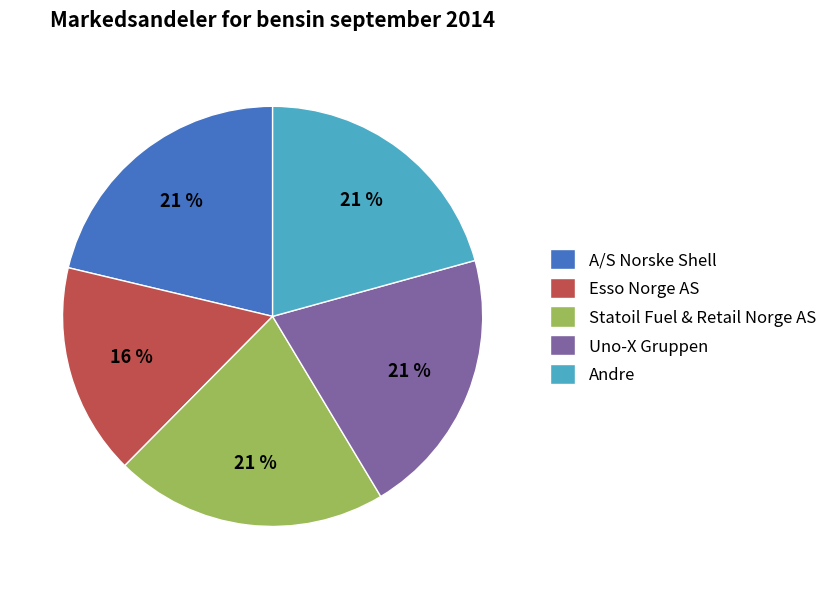

Count the number of slices in the pie.

5